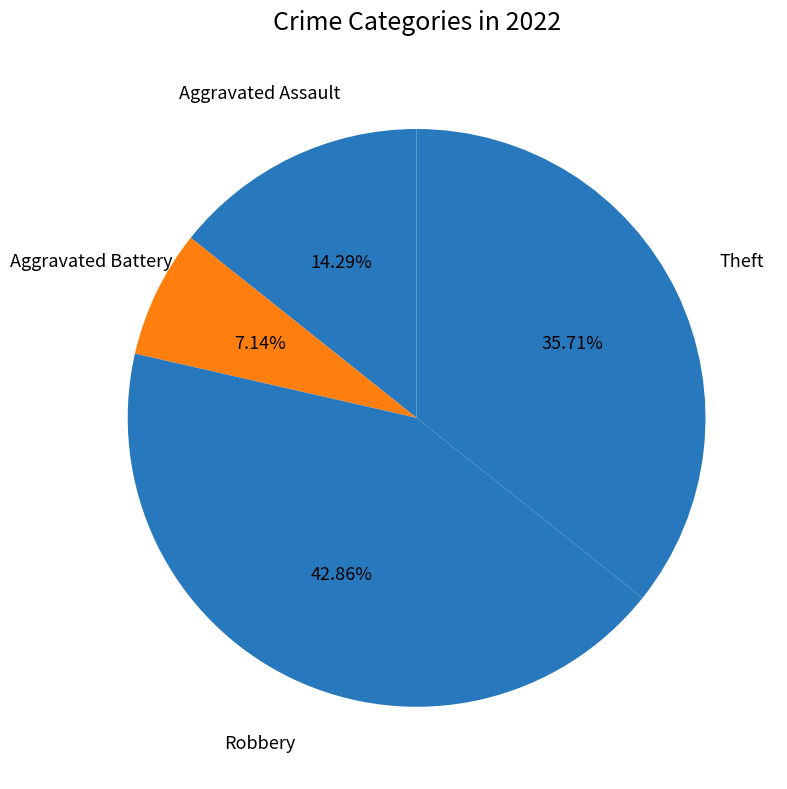

How many segments does this pie chart have?

4